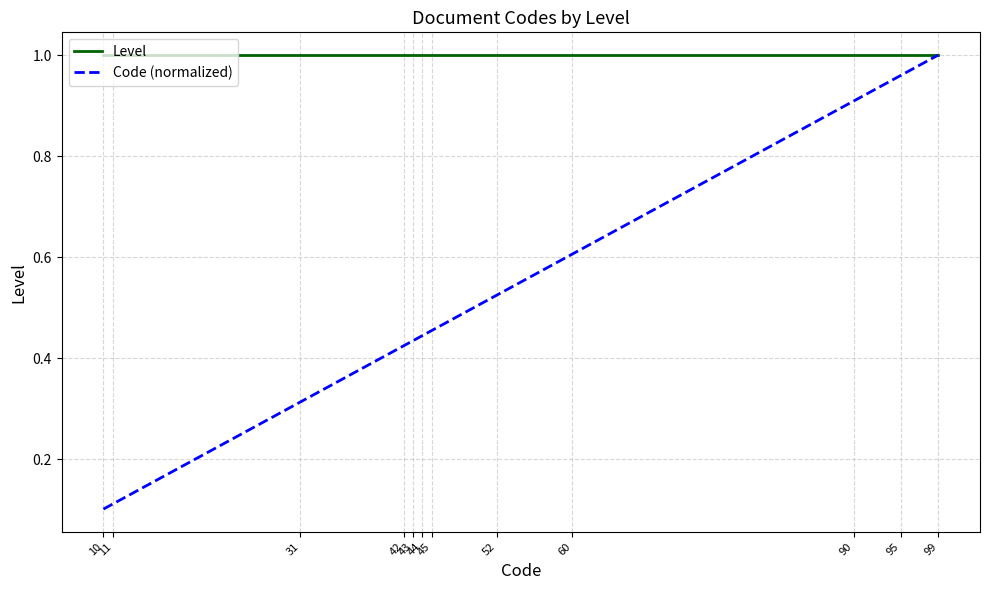

Rank the series by their average value, from highest to lowest.

Level, Code (normalized)